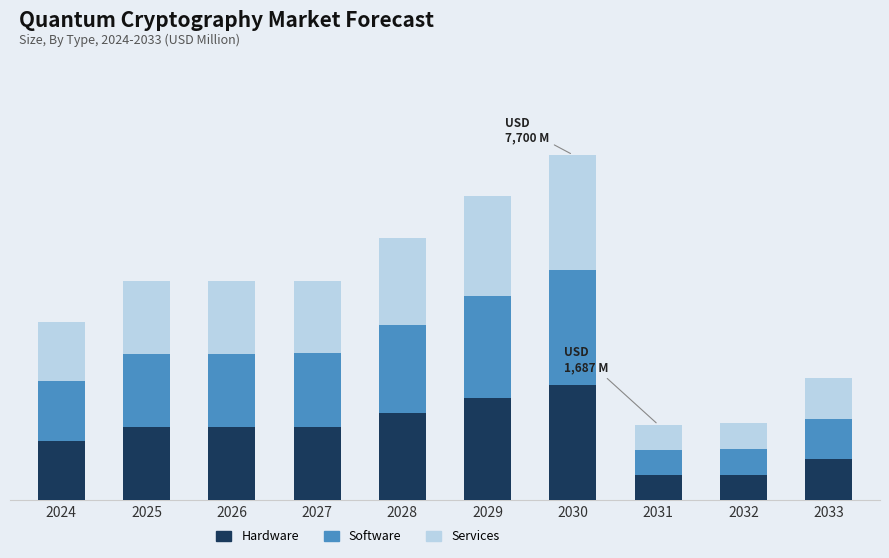

What is the total value across all series at 2032?

1720